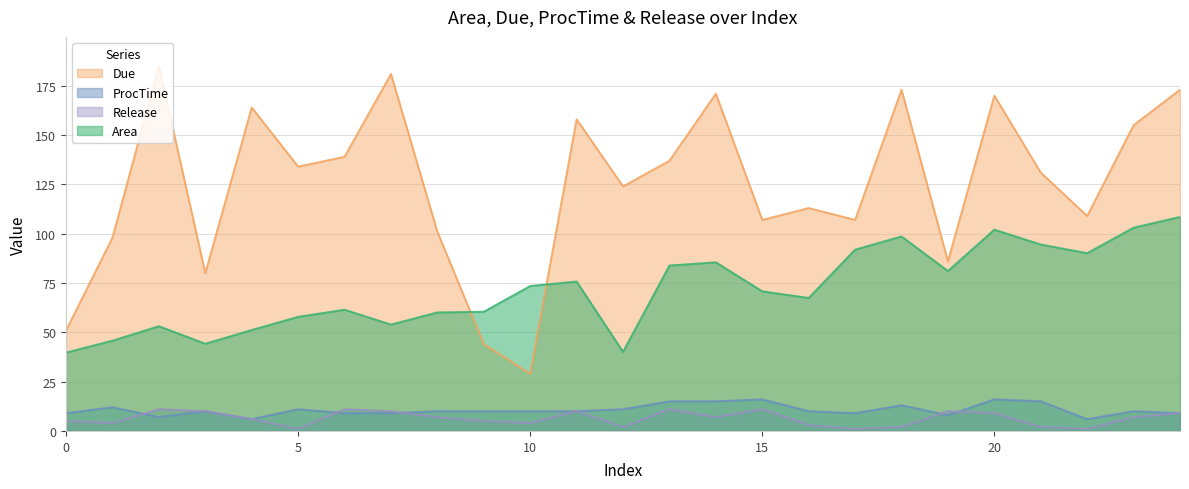

Does the chart display data point markers on the line(s)?

No